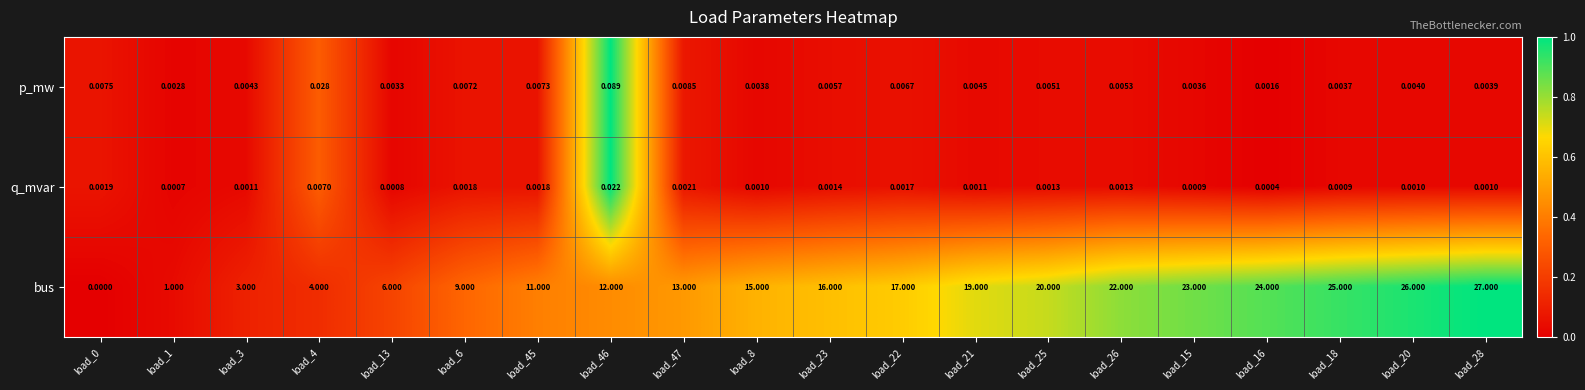

List the series in order of their peak value, highest first.

bus, p_mw, q_mvar